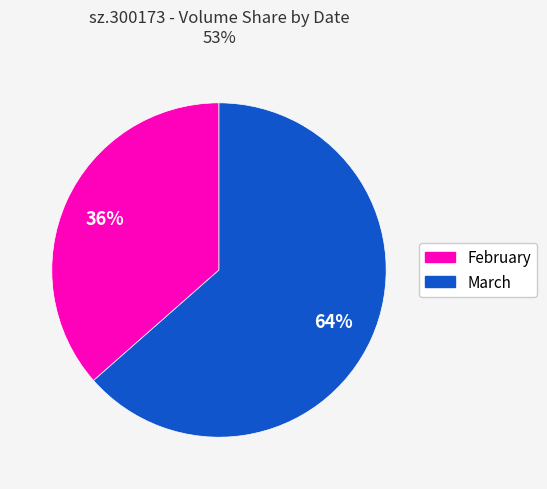

To the nearest percent, what is the average slice percentage?

50%